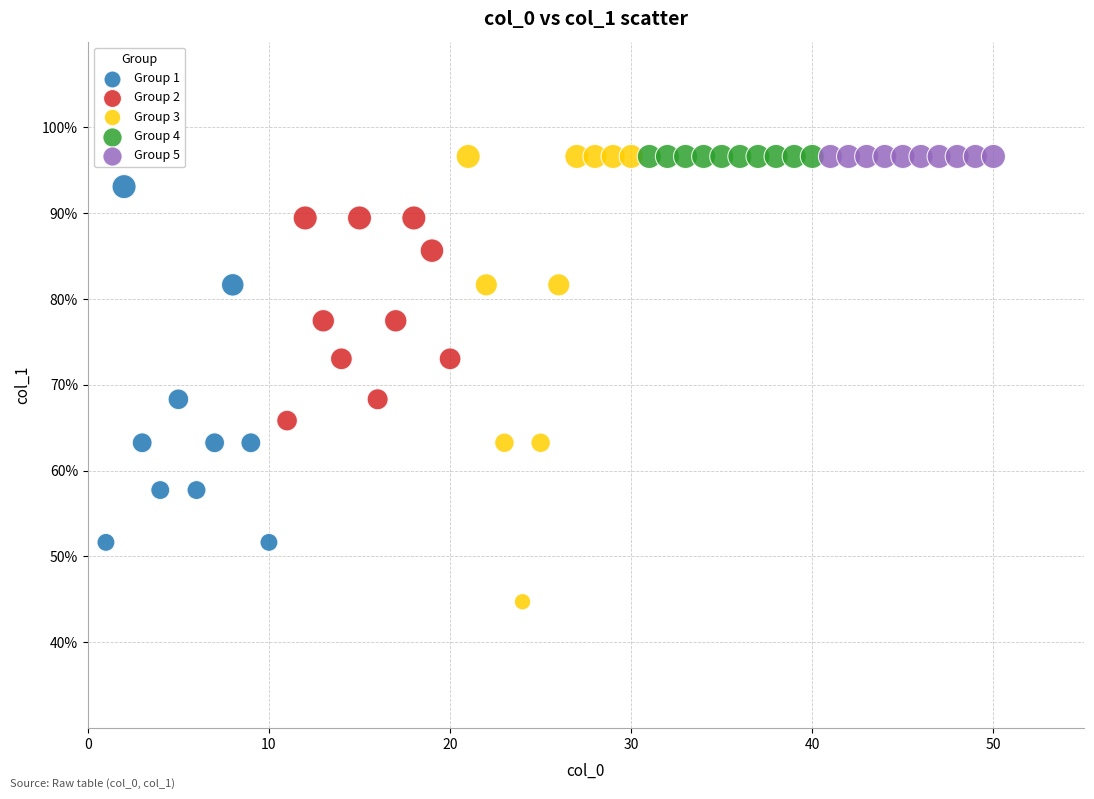

Which series contains the lowest Y value?

Group 3